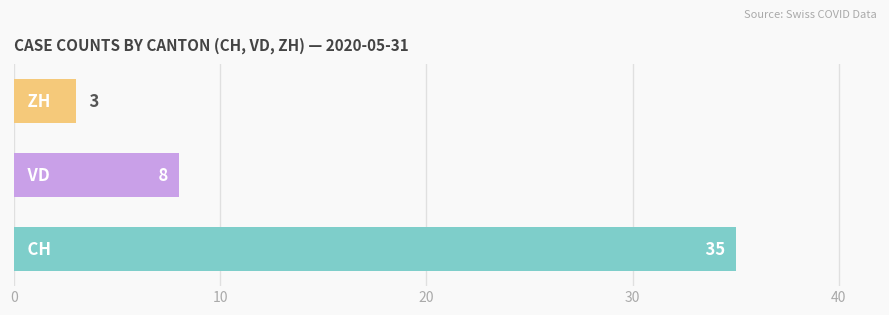

Count the values in the range 3 to 35.

3